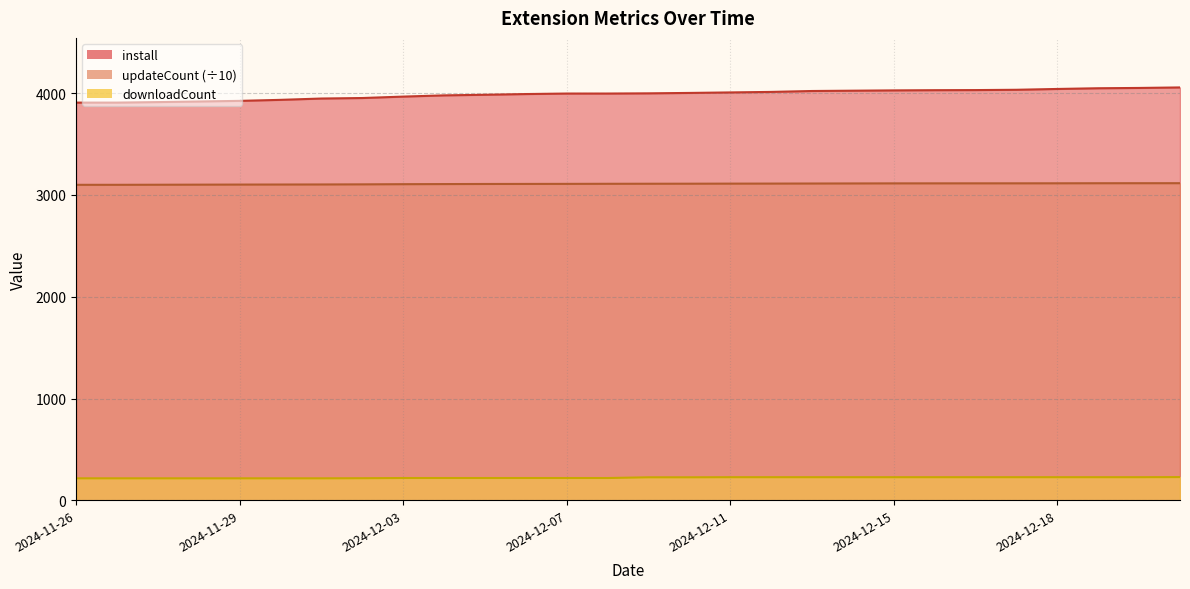

What is the difference between the highest and lowest values at 2024-12-14?

3797.0